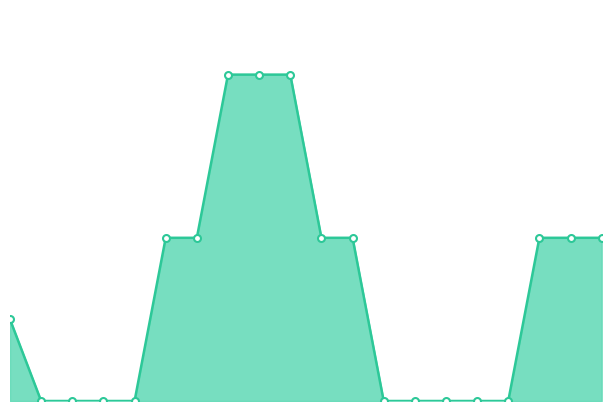

Reading left to right, extract all data points from this chart.

2	0	0	0	0	4	4	8	8	8	4	4	0	0	0	0	0	4	4	4